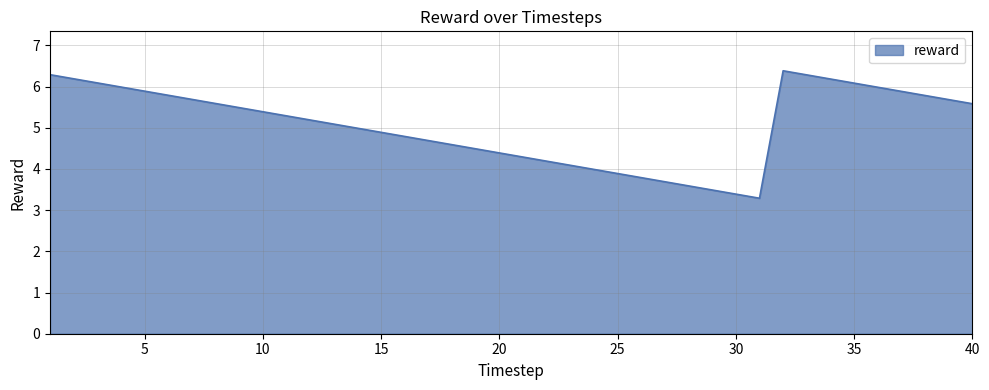

What is the minimum value shown in the chart?

3.3